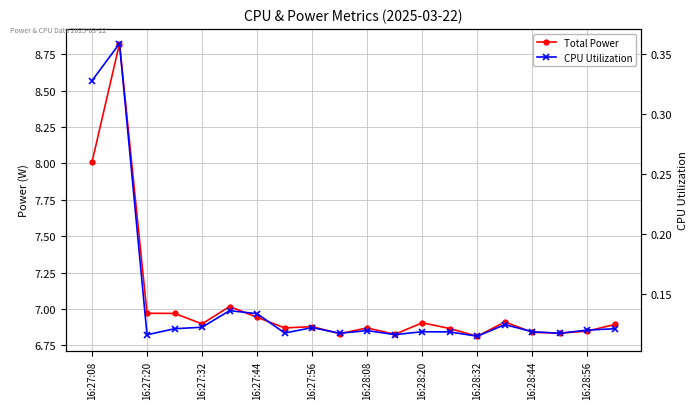

What position from the left is 16:27:44?

4